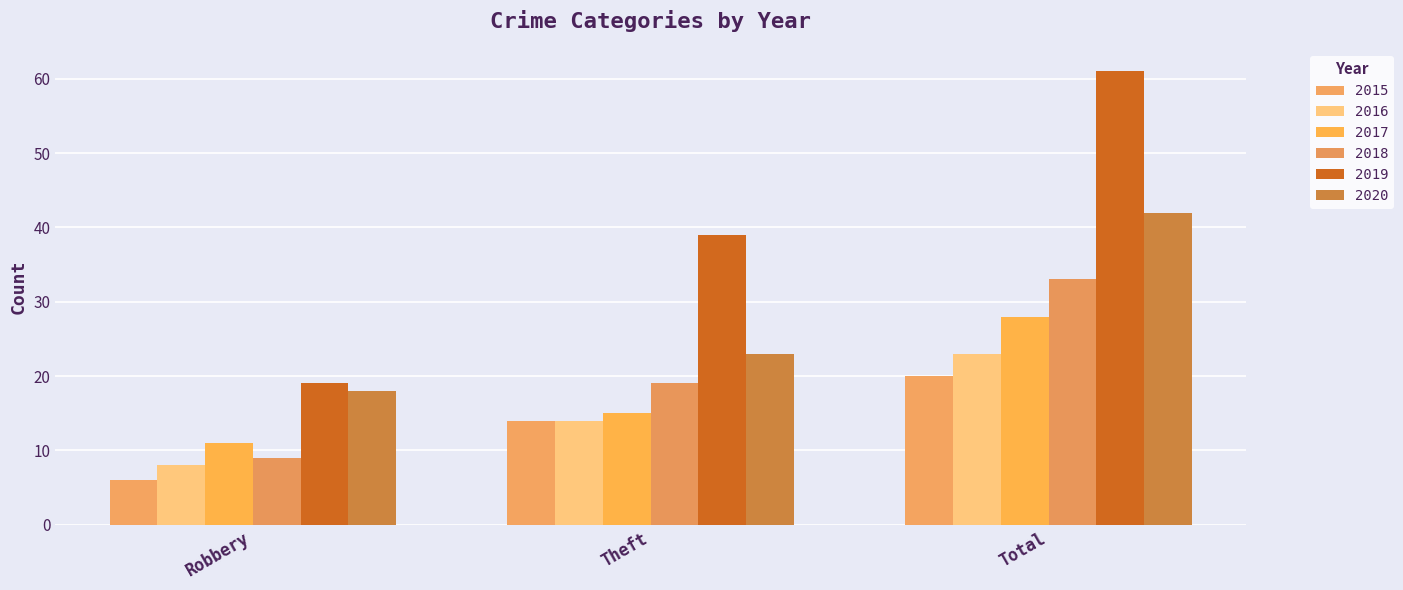

Rank the series by their maximum value, from lowest to highest.

2015, 2016, 2017, 2018, 2020, 2019